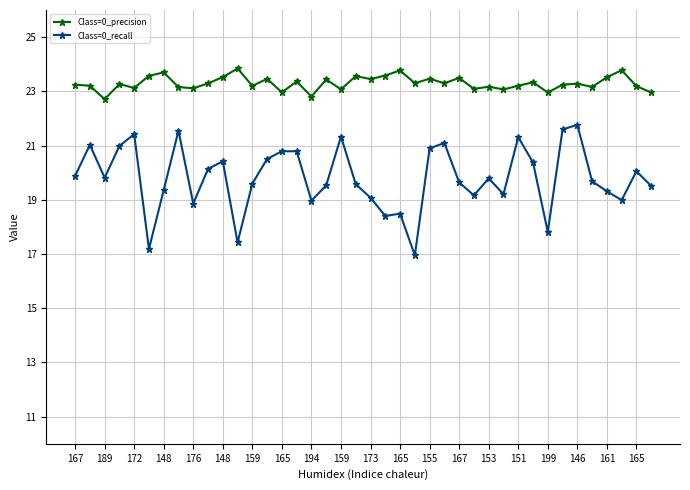

Which series has the largest range (max minus min)?

Class=0_recall